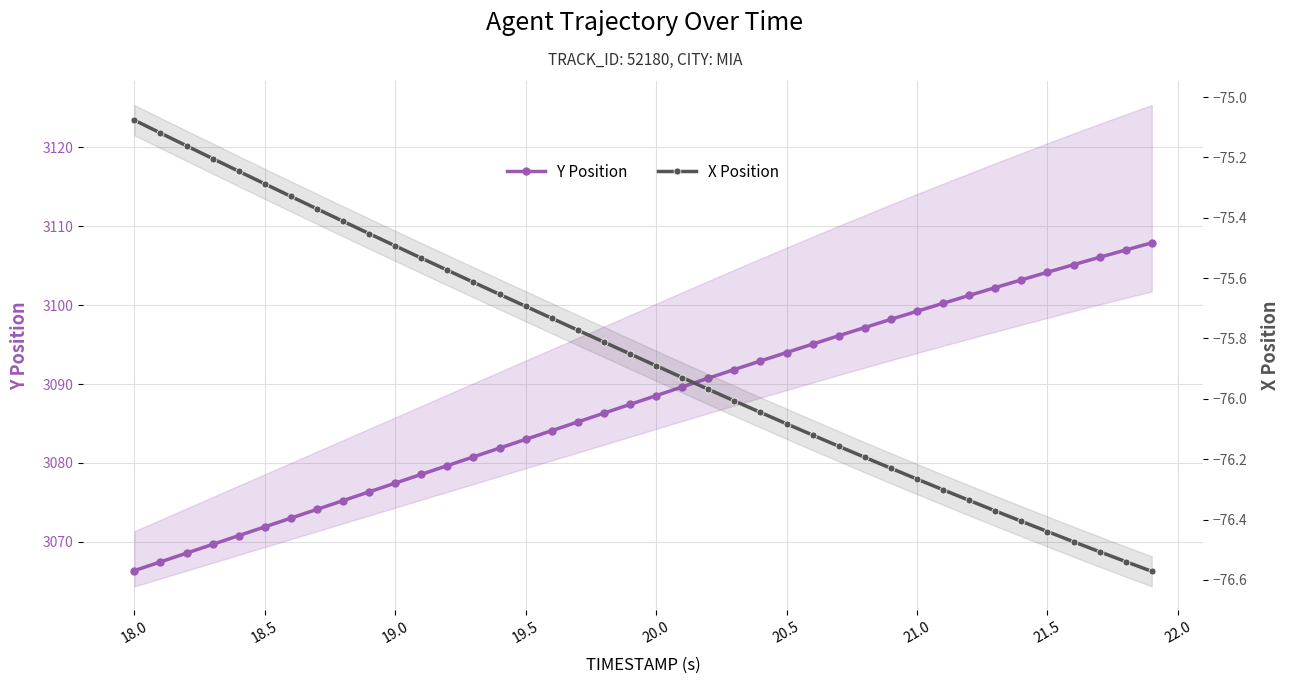

Rank the series by their maximum value, from lowest to highest.

X Position, Y Position